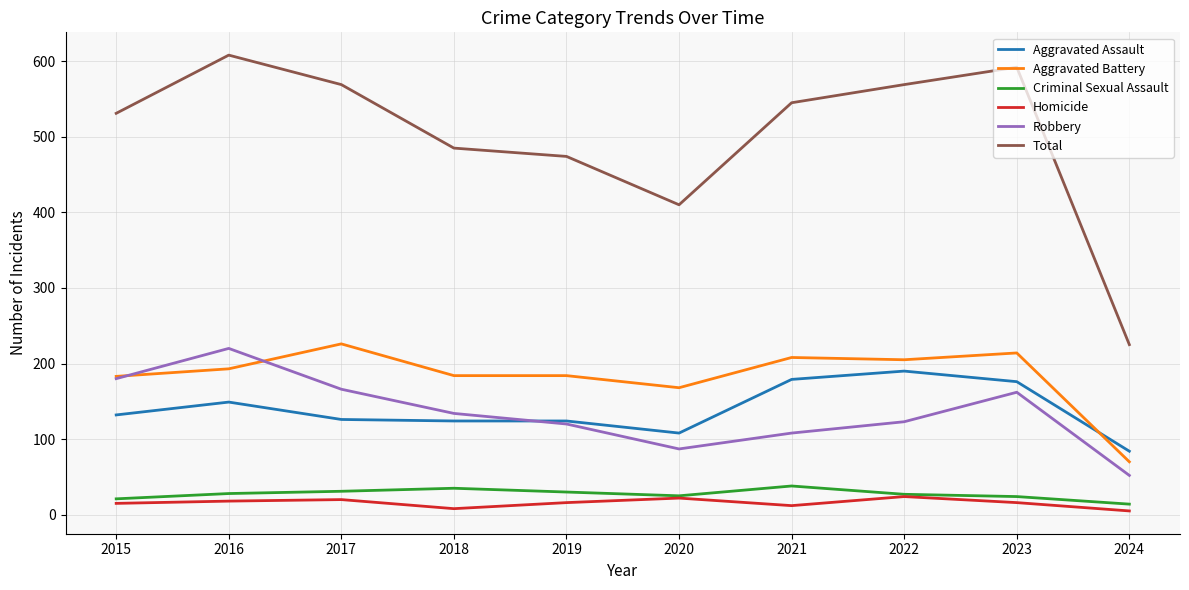

Is the value of Aggravated Assault at 2021 greater than the value of Criminal Sexual Assault at 2020?

Yes